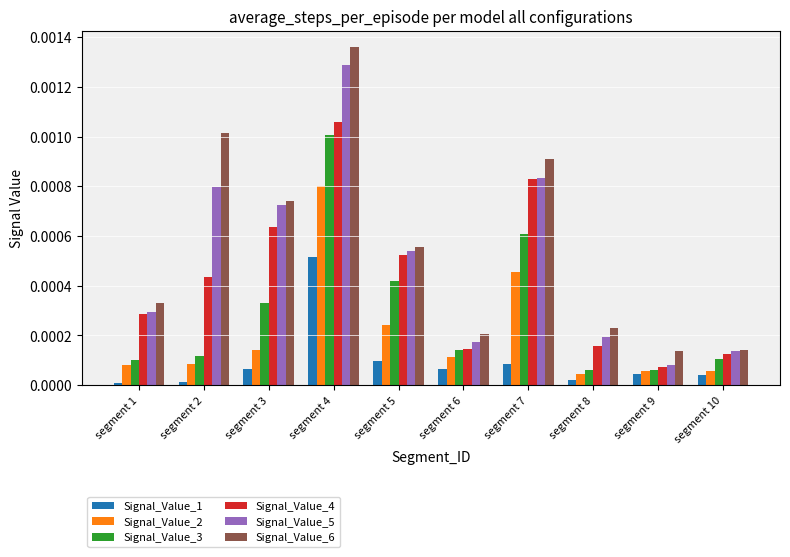

The value of Signal_Value_4 at segment 5 is 0.0. True or false?

True